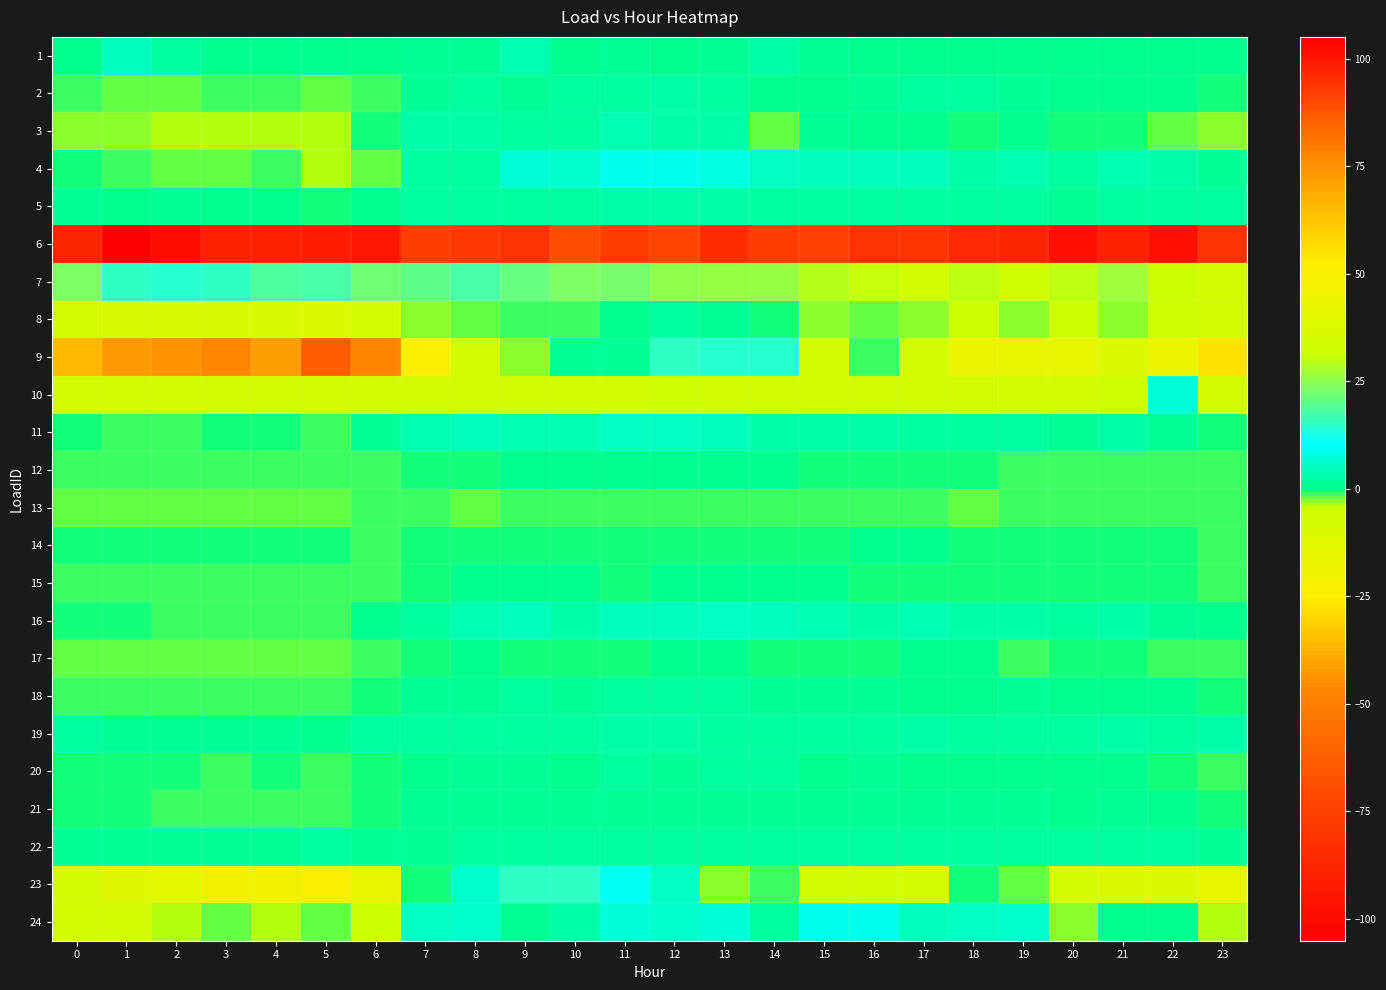

Which label corresponds to the largest value in the chart?

1